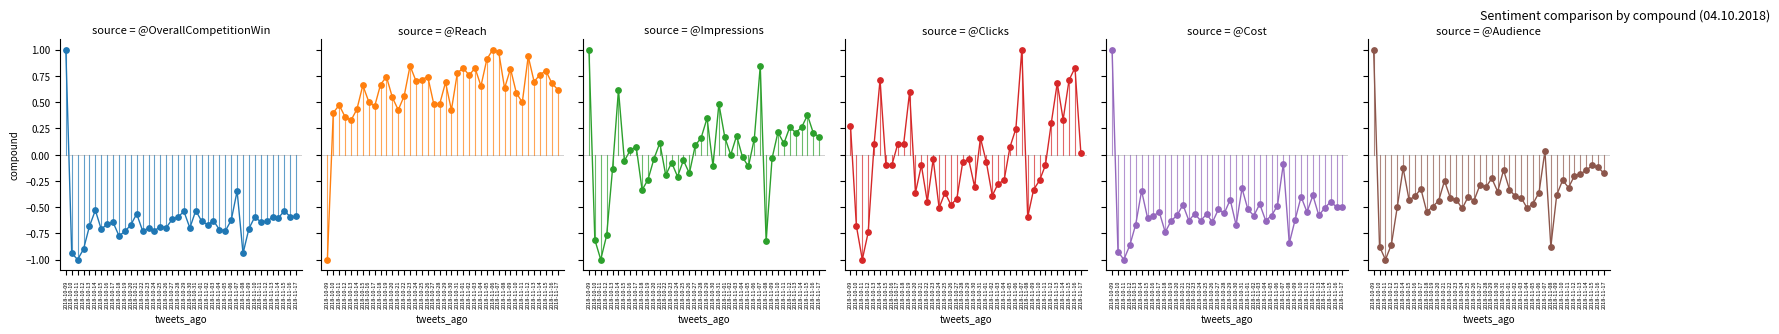

Which series has the largest total across all categories?

Reach